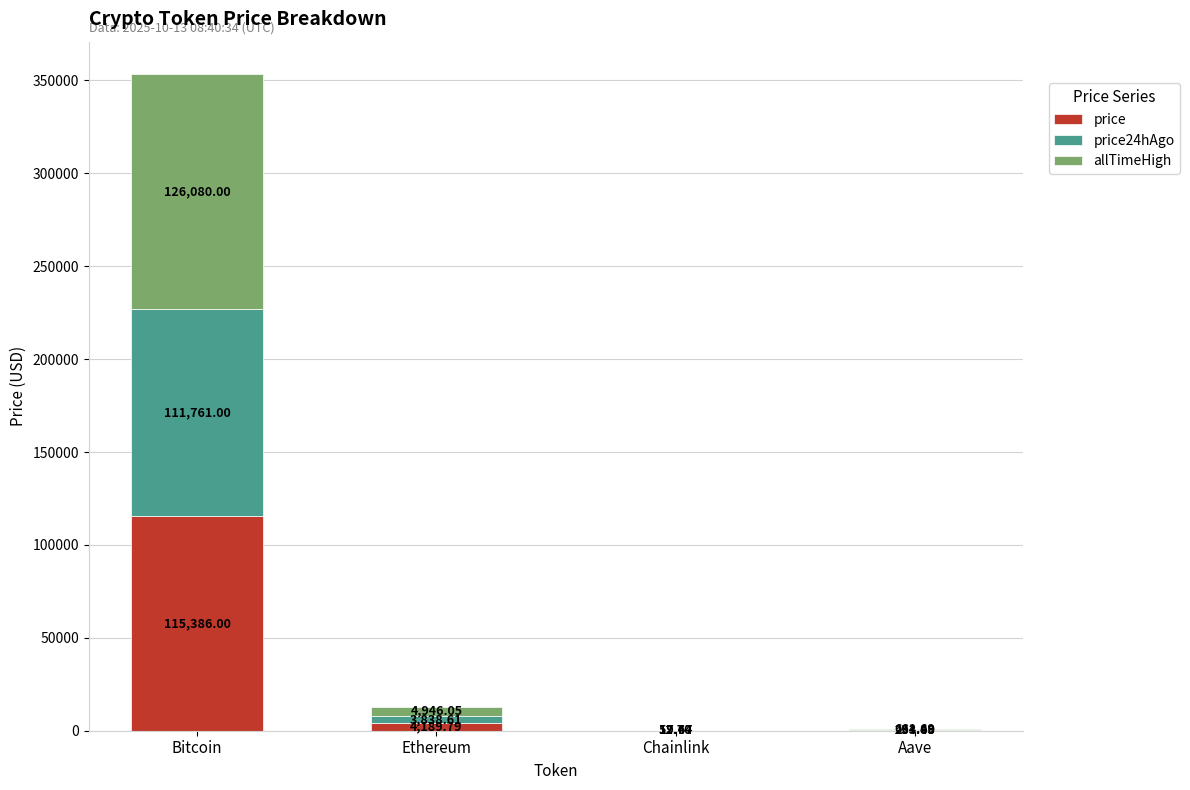

At which category is the sum across all series the highest?

Bitcoin